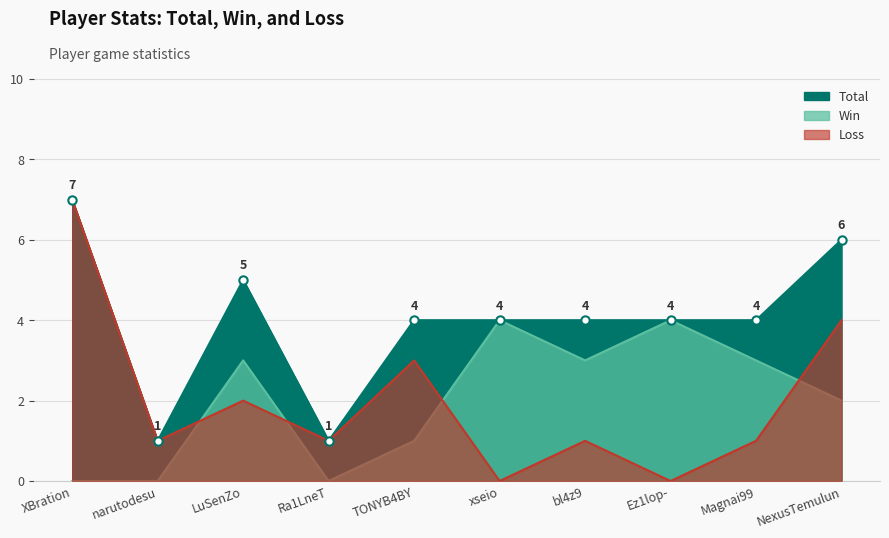

What value does the Loss series have at Ra1LneT?

1